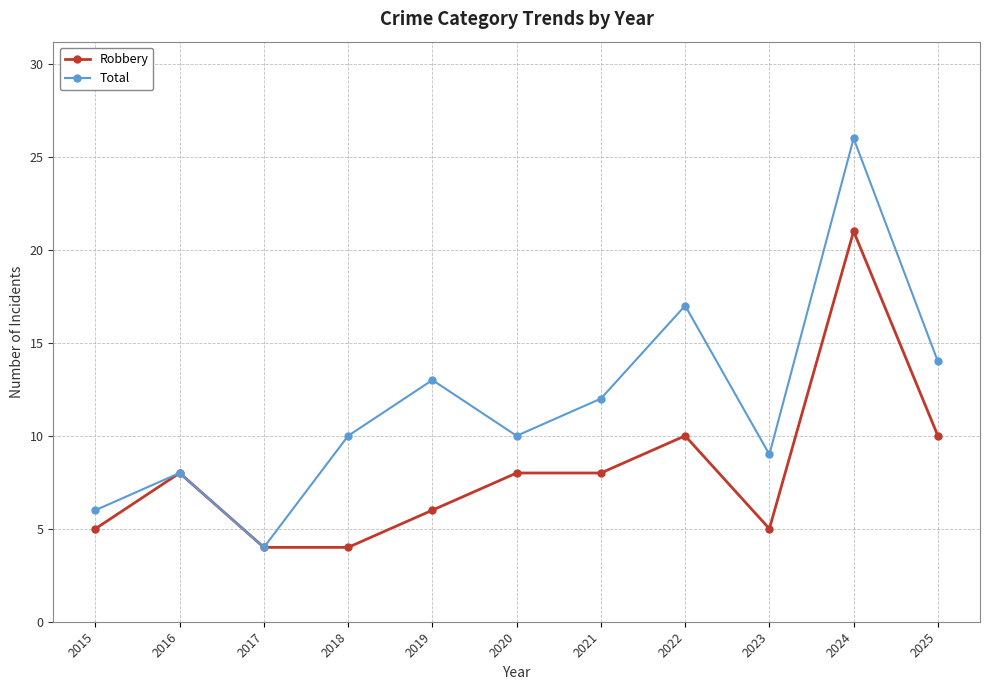

The Total series shows 26 at 2024. True or false?

True